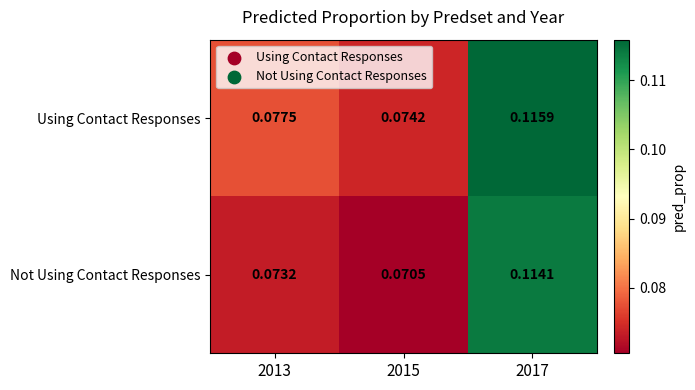

At 2013, list the series in order from smallest to largest.

Not Using Contact Responses, Using Contact Responses